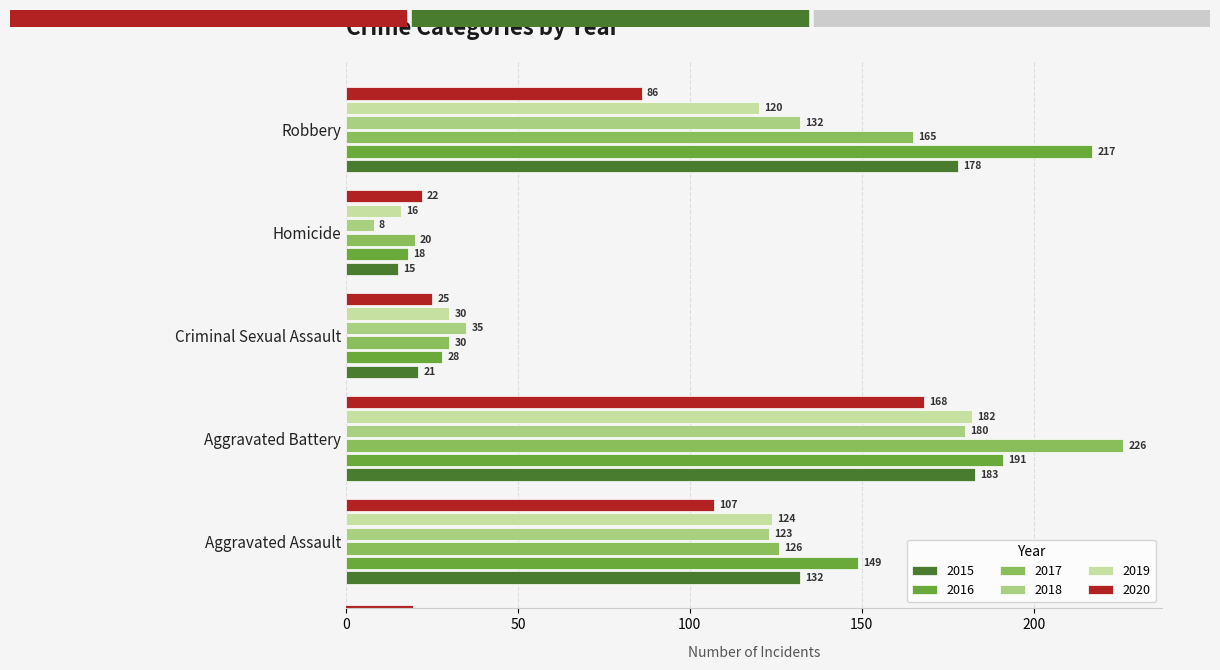

What is the maximum value for 2015?

183